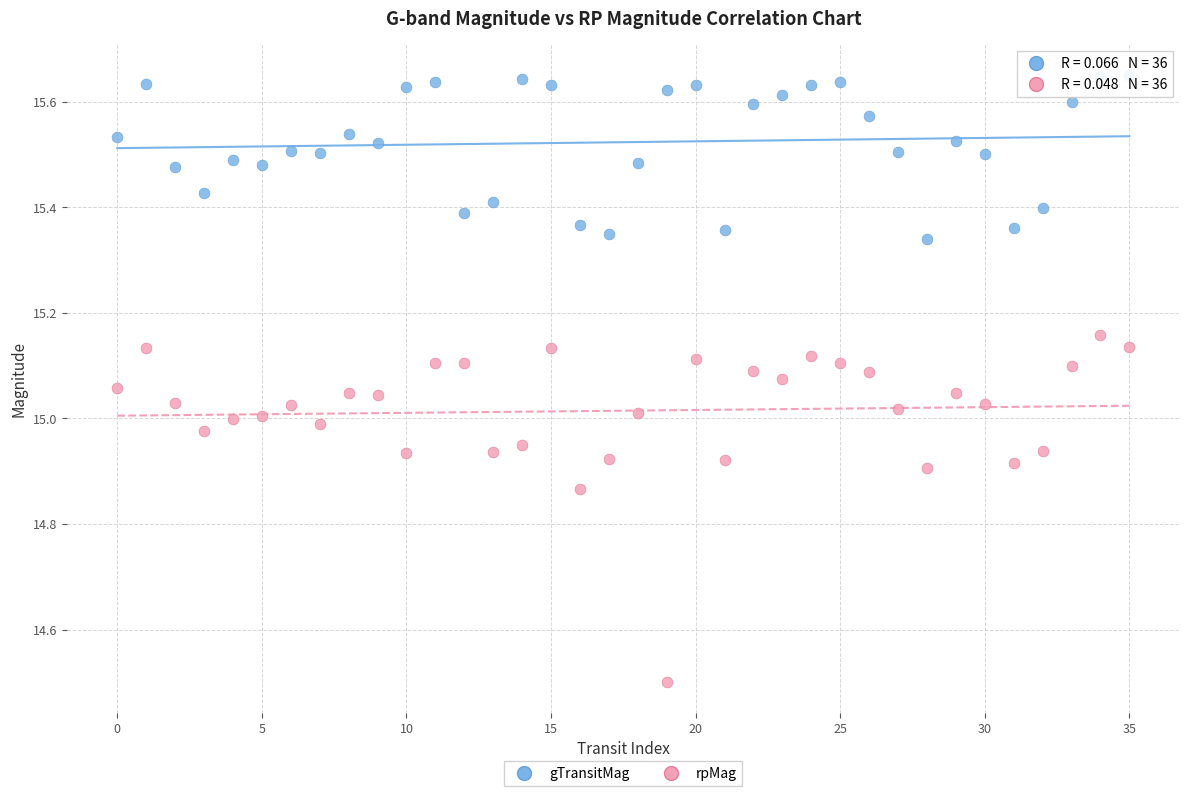

Which series has the widest spread of Y values?

rpMag